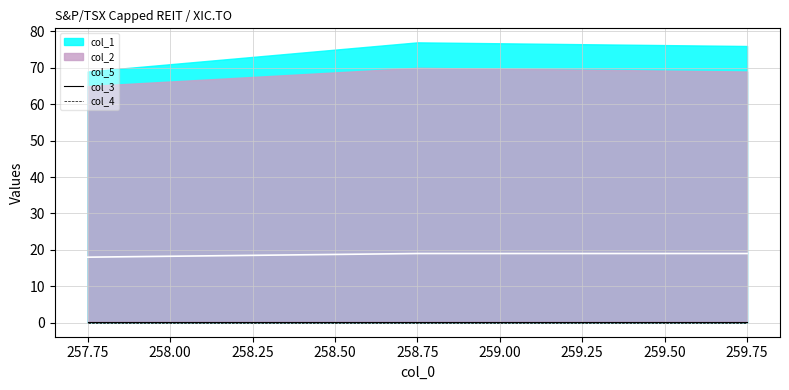

The col_5 series shows 18 at 257.75. True or false?

True